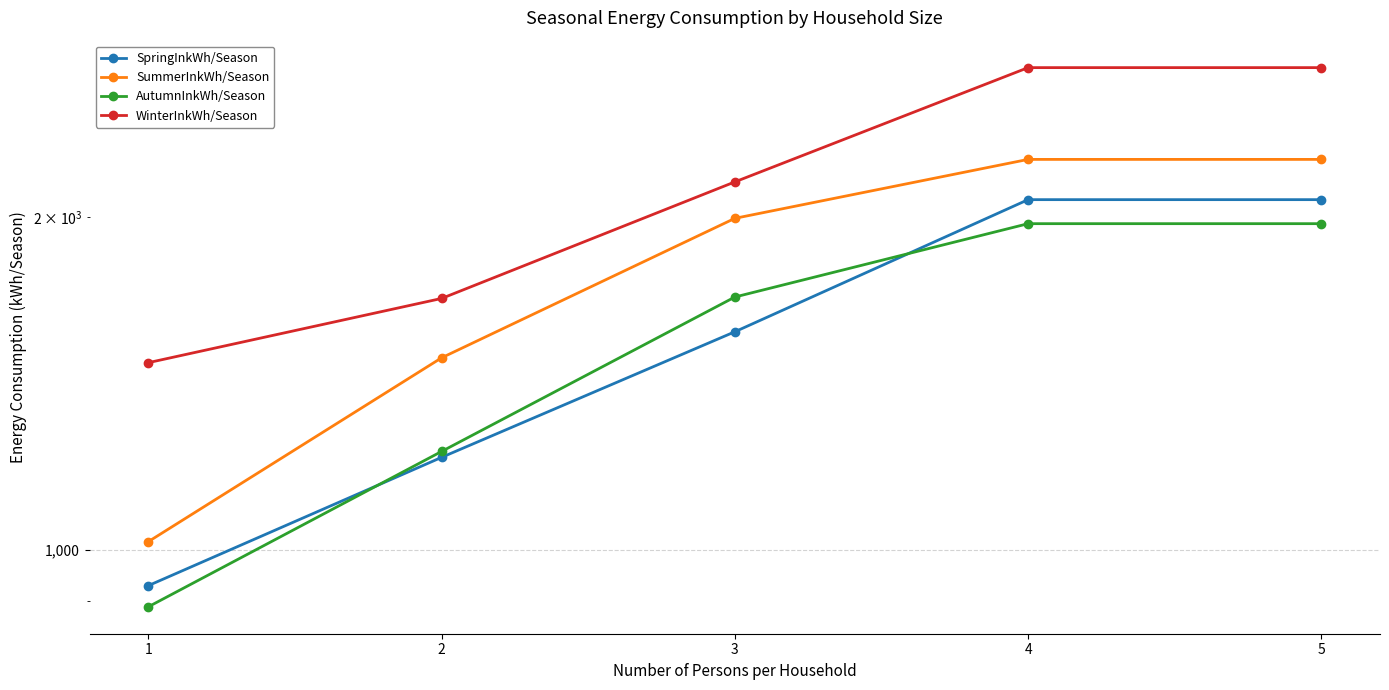

Which has a higher value, 2 or 1?

2